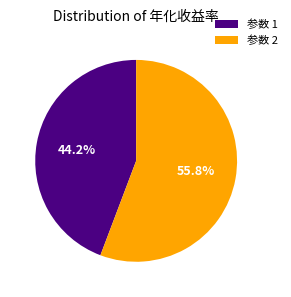

Which slice represents more than half of the pie?

参数 2